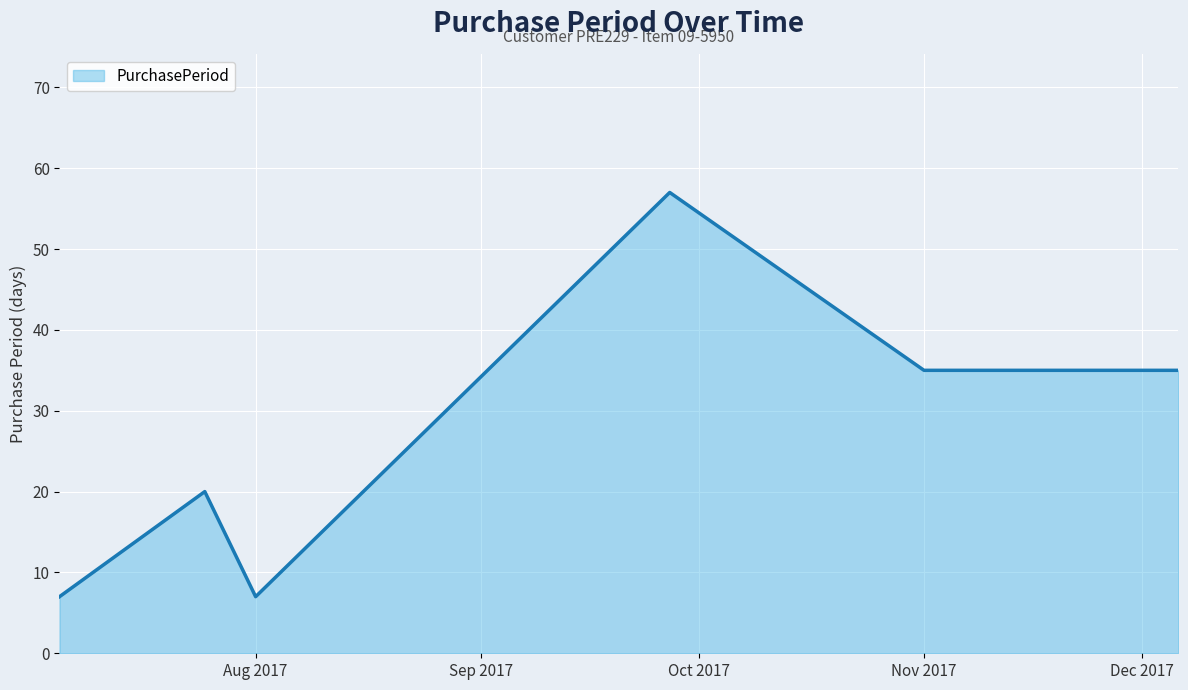

Count the values in the range 7 to 35.

5